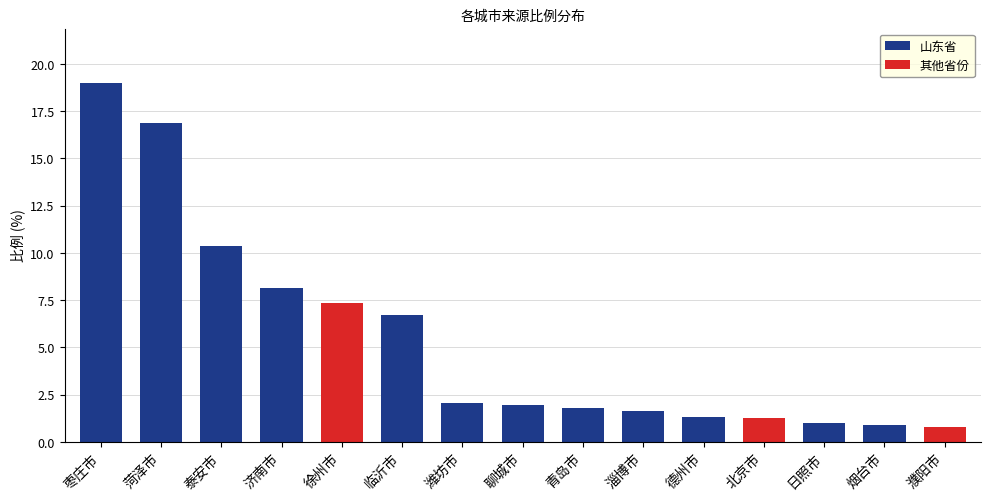

True or false: the data shows 8.1 at 济南市.

True